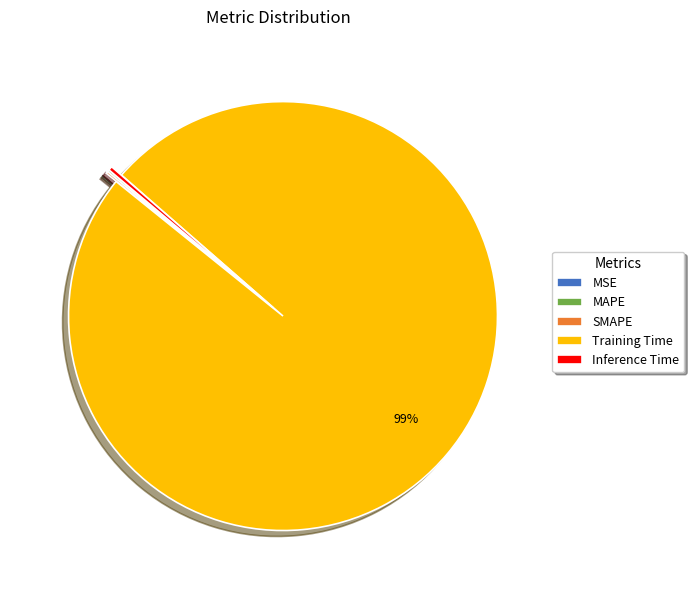

Combined, do Inference Time and Training Time account for over 50%?

Yes